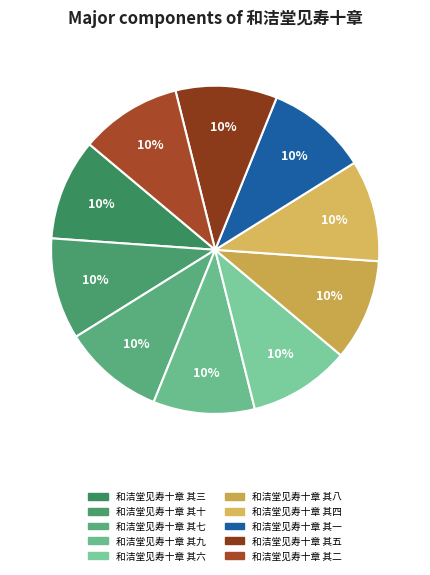

True or false: 和洁堂见寿十章 其二 accounts for 10% of the total.

True